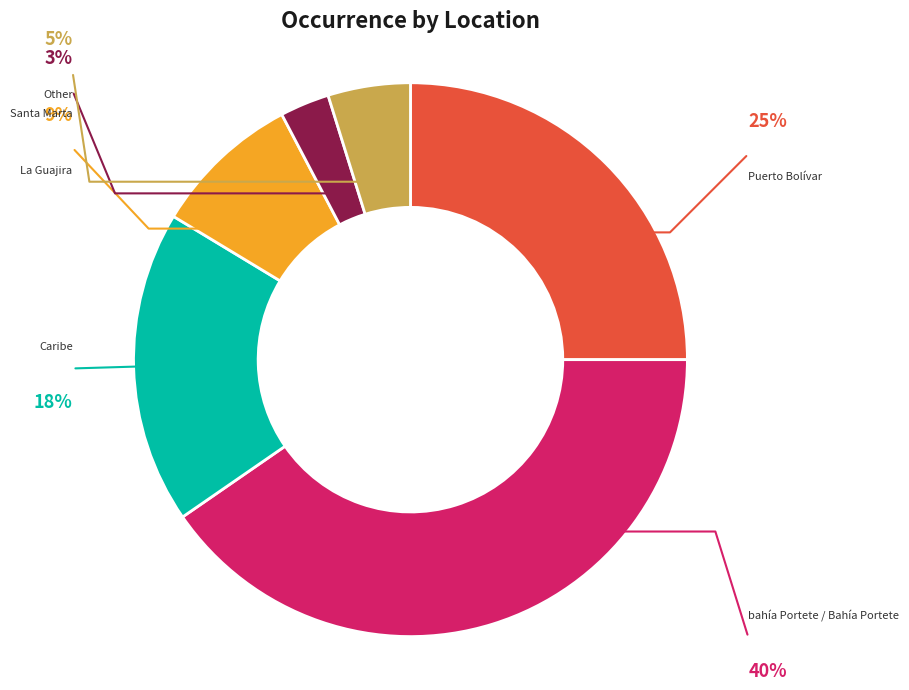

How many segments does this pie chart have?

6